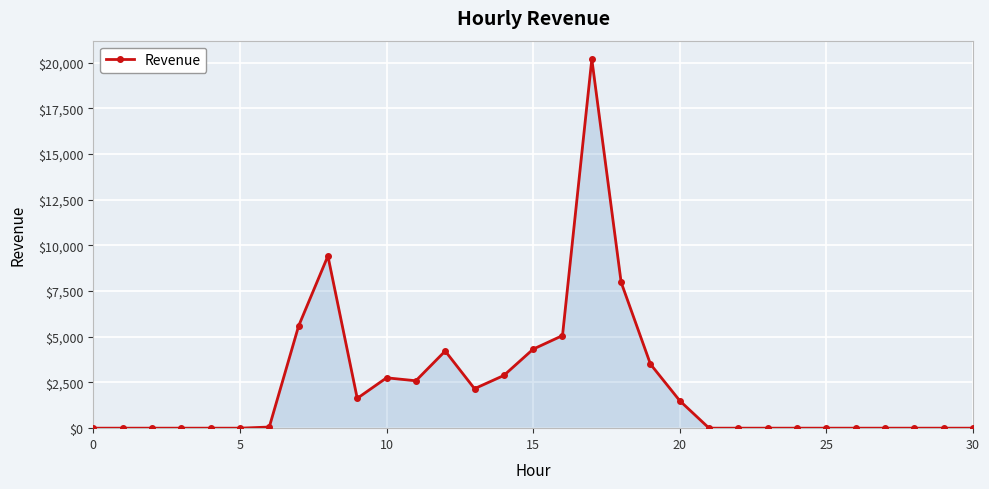

True or false: there are more than 1 points higher than both neighbors.

True